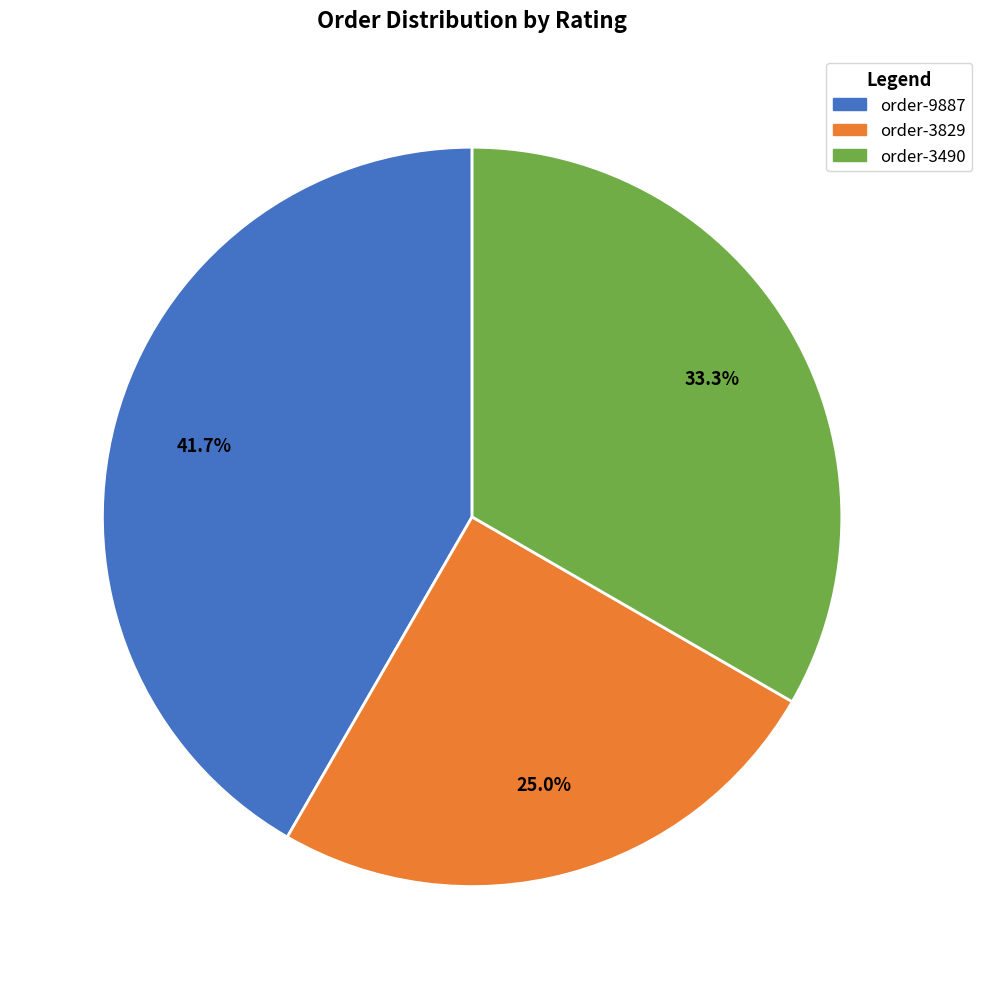

Does order-3490 account for over 50% of the chart?

No